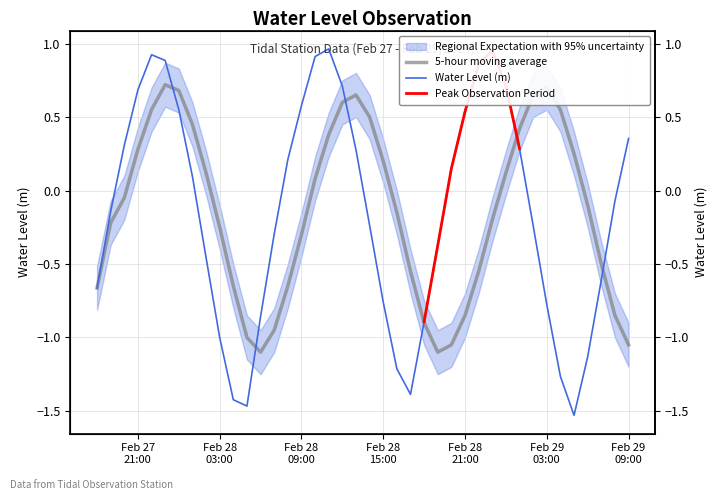

The value at Feb 29 09:00 is 0.4. True or false?

True